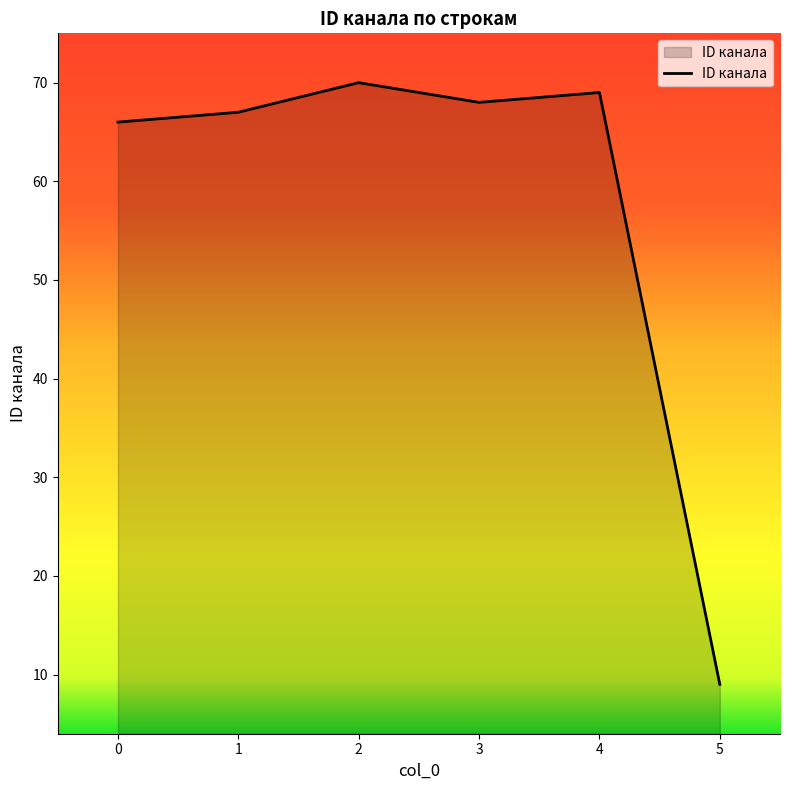

Is it true that the value at 3 is 68?

True